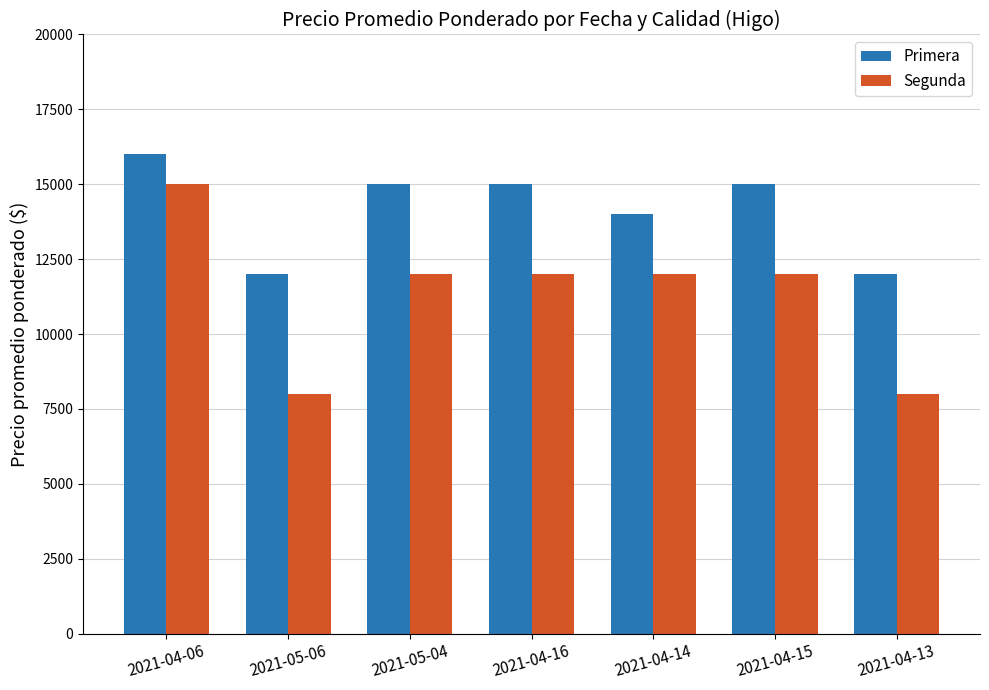

What is the difference between the Primera values at 2021-04-13 and 2021-04-15?

3000